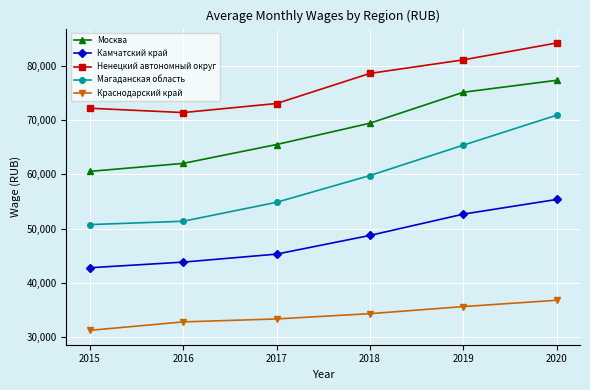

Which series has the largest total across all categories?

Ненецкий автономный округ